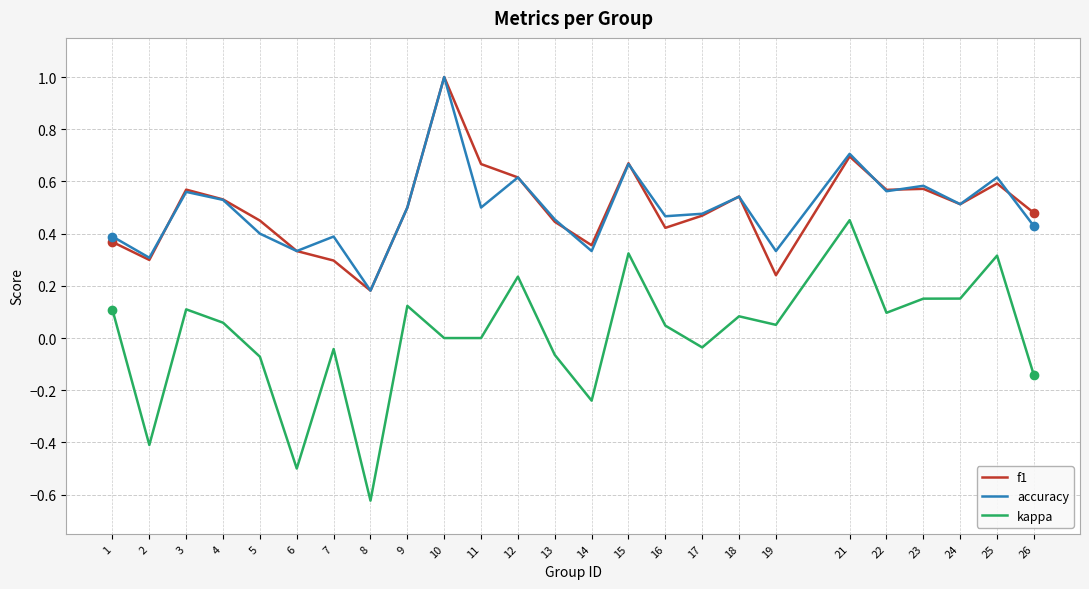

Is it true that f1 equals 0.3 at 4?

False